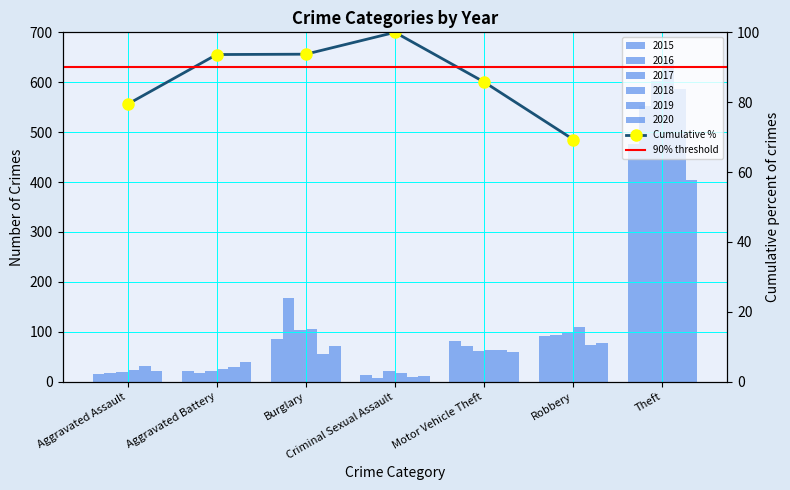

At Motor Vehicle Theft, list the series in order from largest to smallest.

2015, 2016, 2018, 2019, 2017, 2020